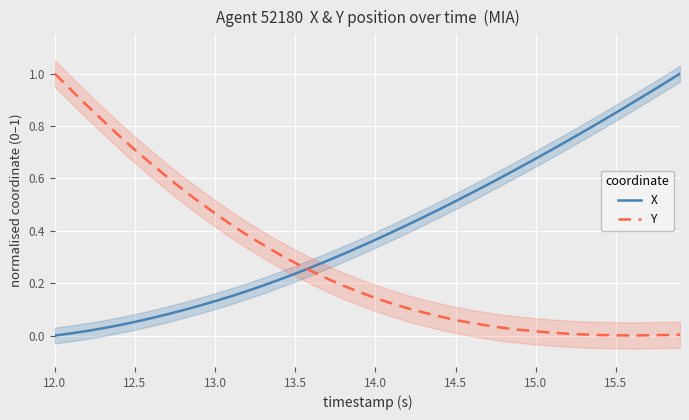

Is it true that Y equals 0.9 at 12.5?

False